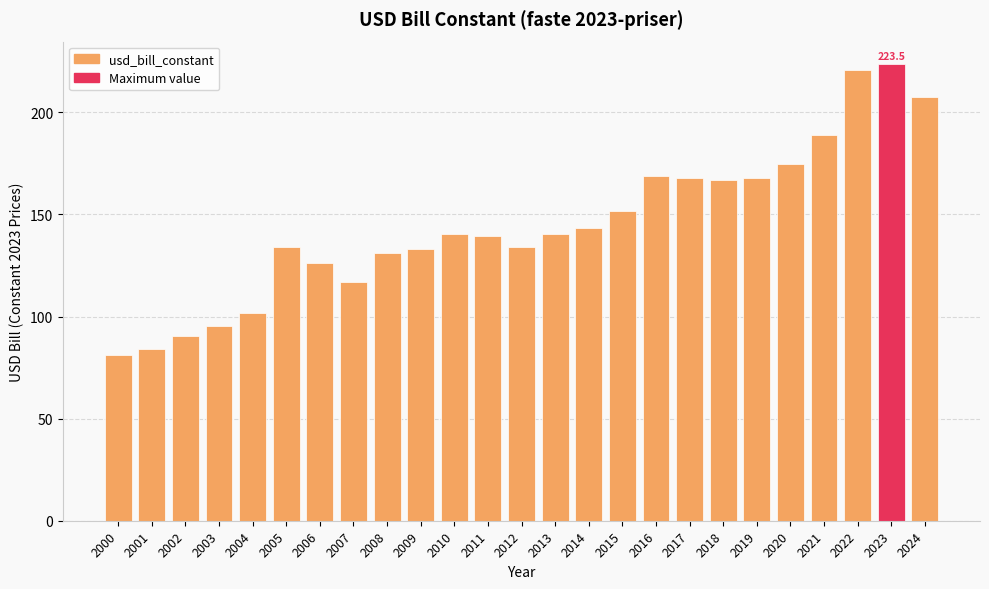

What is the sum of the values at 2022 and 2008?

351.8